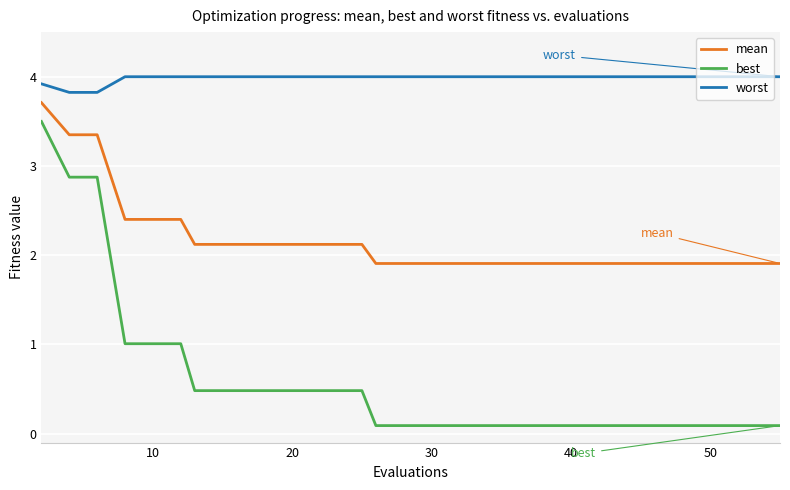

What is the maximum value shown in the chart?

4.0